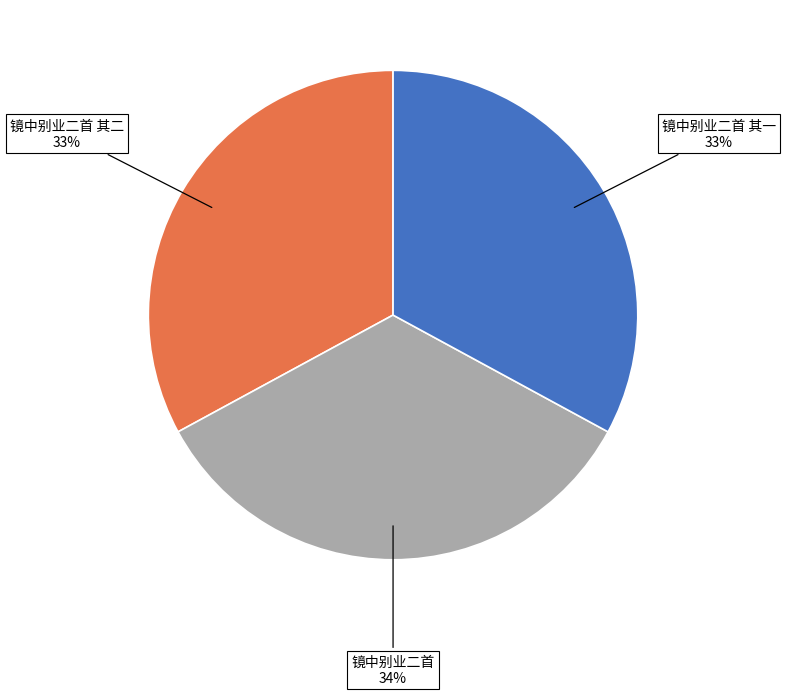

To the nearest percent, what is the difference between the largest and smallest slice percentages?

1%